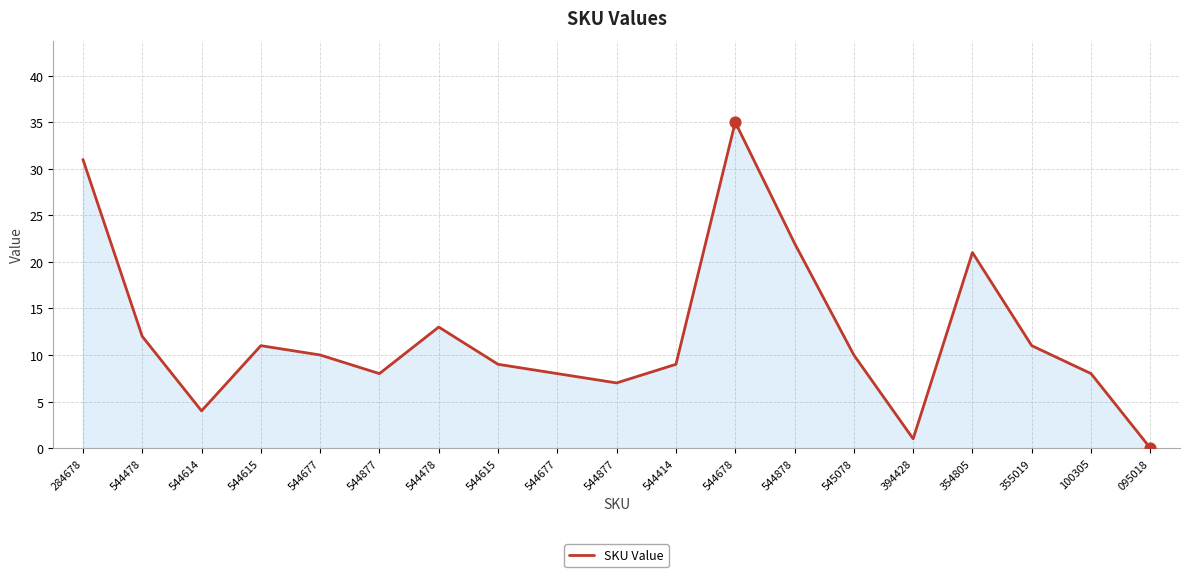

Does the chart have visible grid lines?

Yes